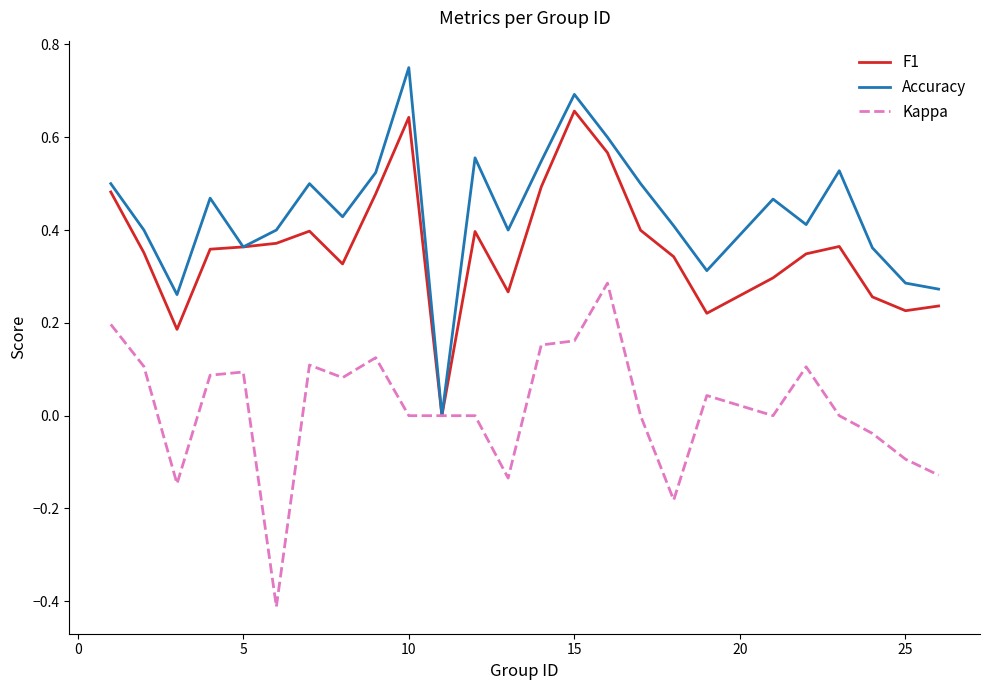

List the series in order of their peak value, highest first.

Accuracy, F1, Kappa